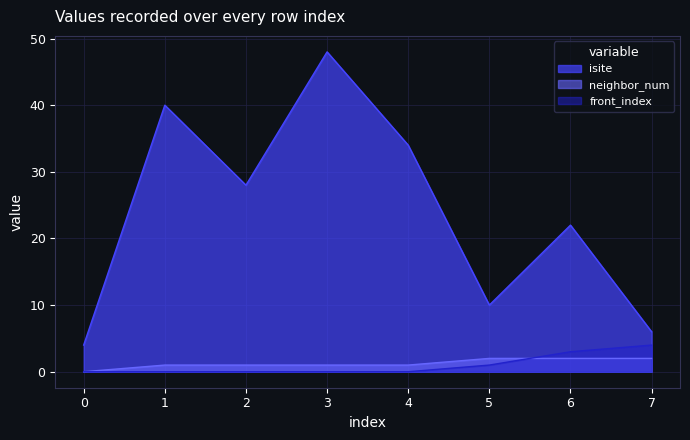

Reading right to left, what are all the values shown in this chart?

isite: 7=6	6=22	5=10	4=34	3=48	2=28	1=40	0=4
neighbor_num: 7=2	6=2	5=2	4=1	3=1	2=1	1=1	0=0
front_index: 7=4	6=3	5=1	4=0	3=0	2=0	1=0	0=0